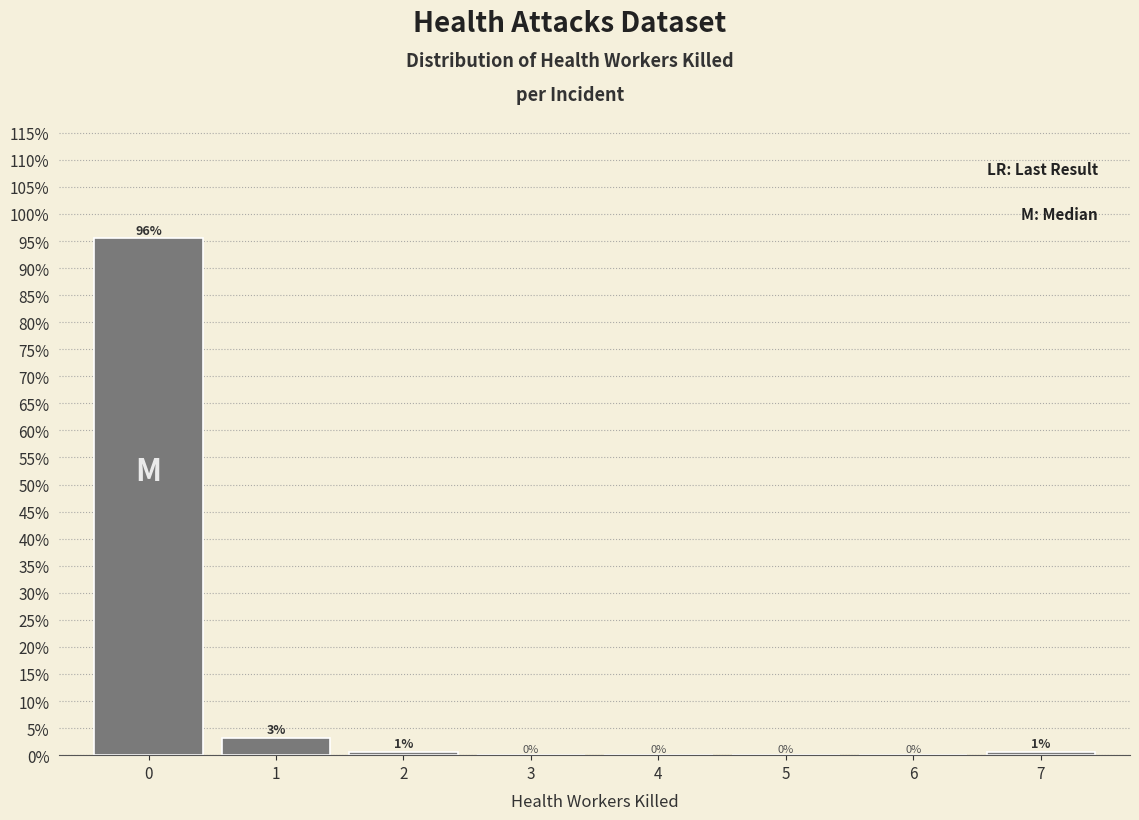

What is the maximum value shown in the chart?

95.5